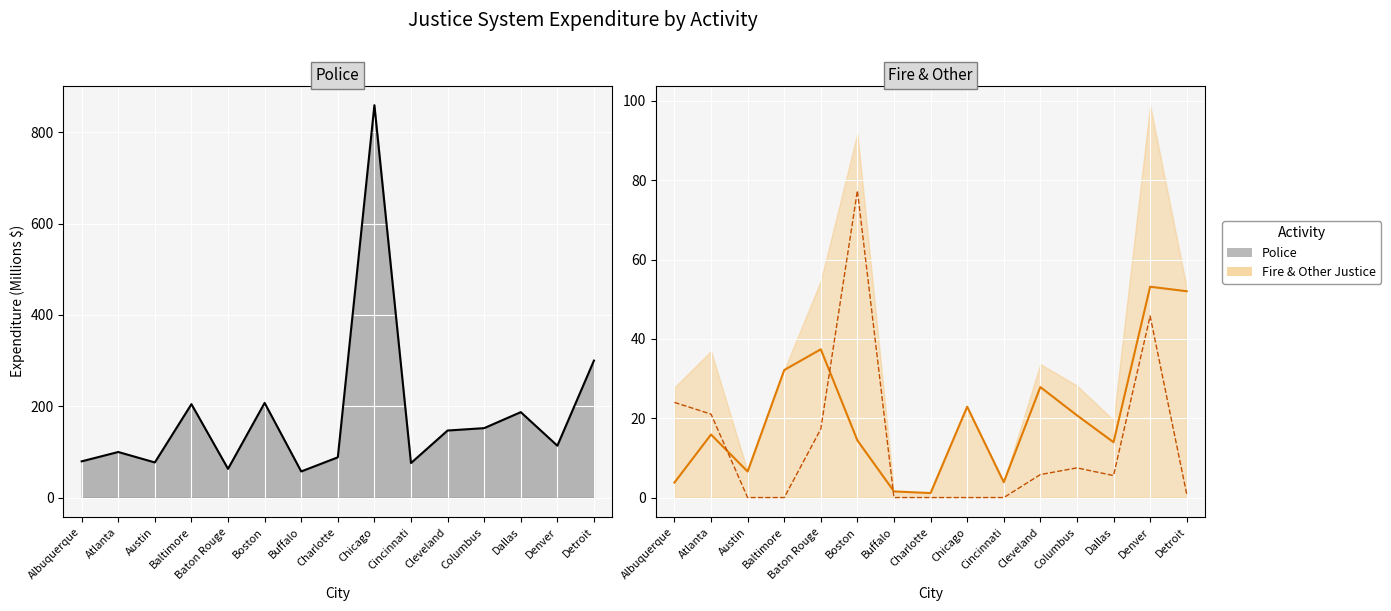

At which label does Fire first exceed 15?

Atlanta